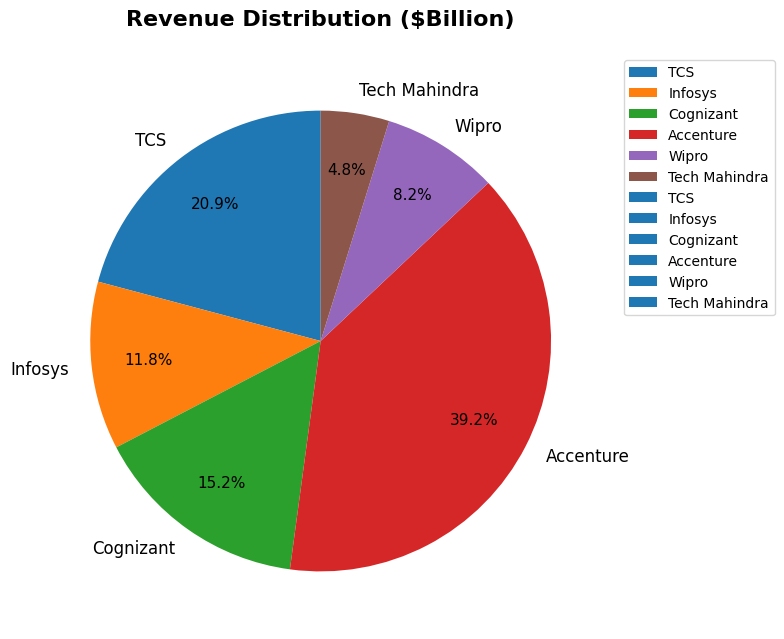

What is the largest slice in the pie chart?

Accenture